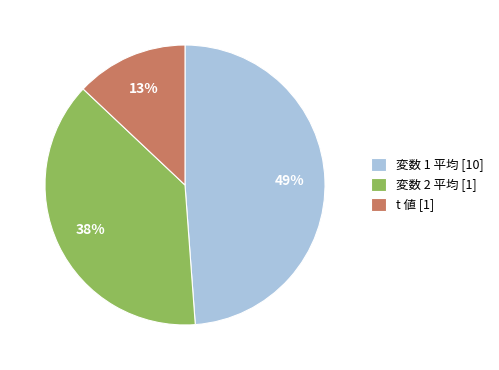

Between t 値 [1] and 変数 2 平均 [1], which is larger?

変数 2 平均 [1]